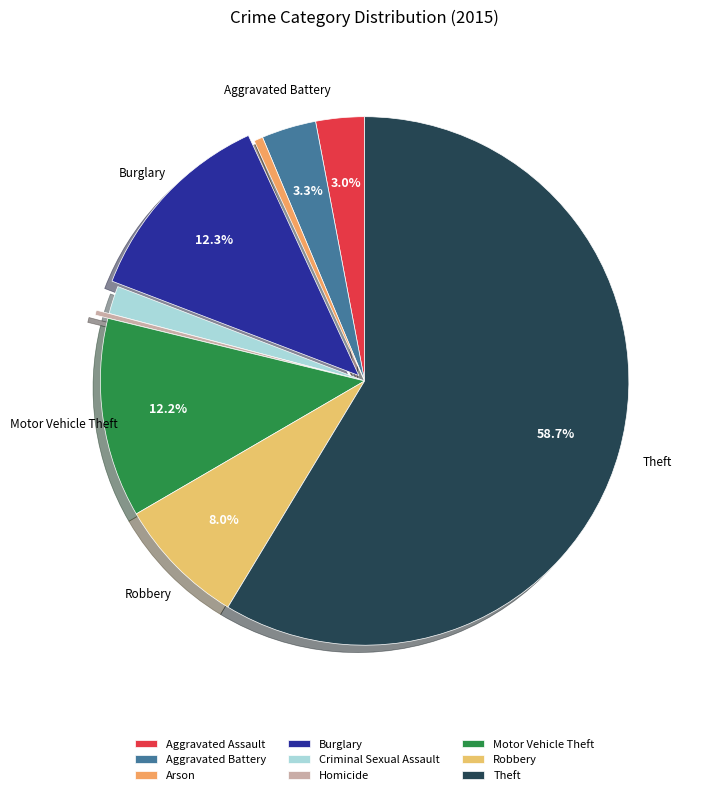

What percentage do Homicide and Arson together represent?

0.9%